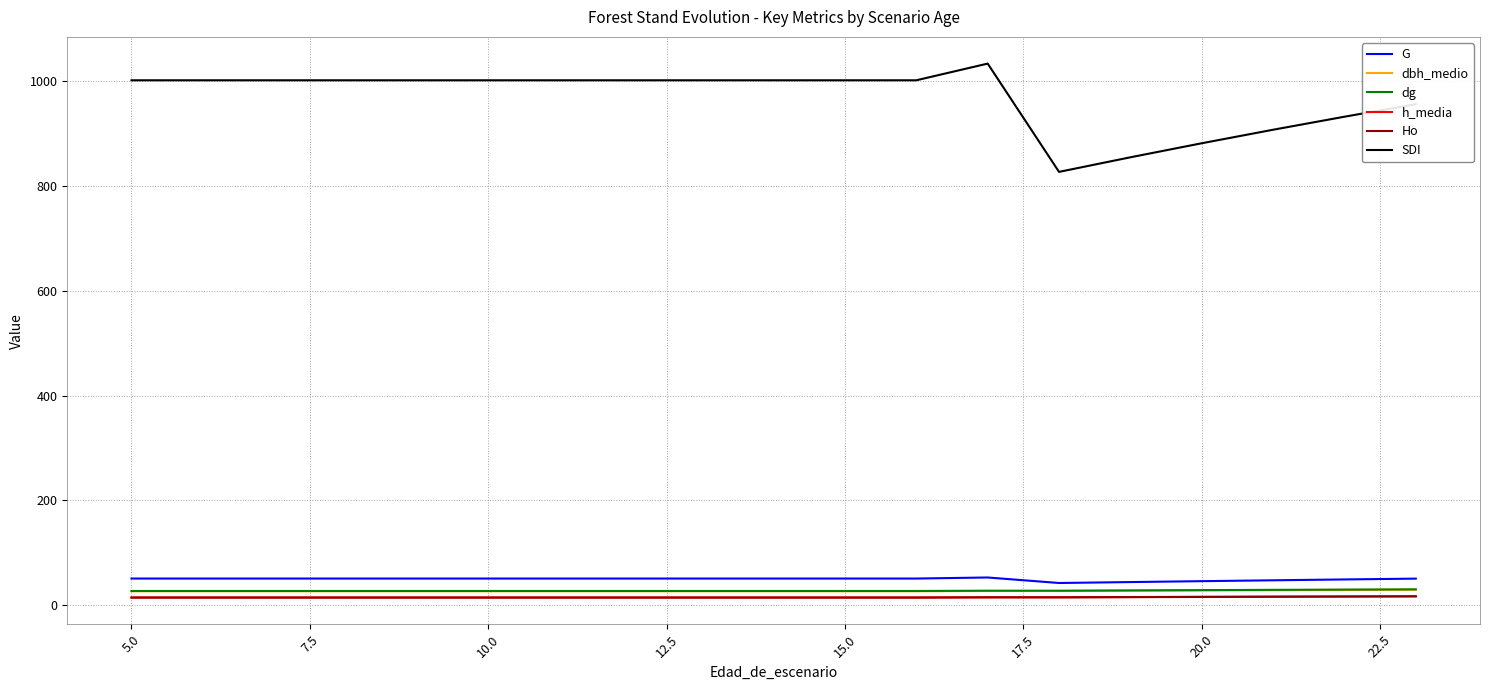

Which series has the widest spread of values?

SDI